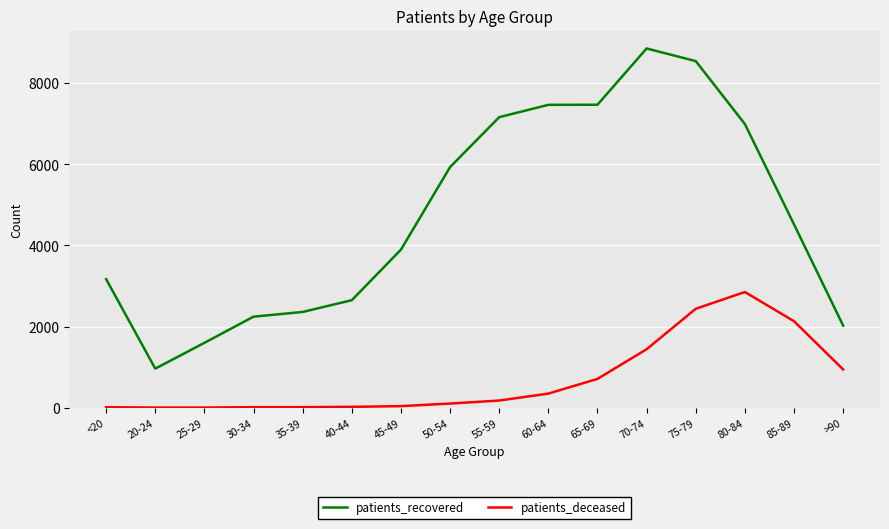

What are all the series names shown in the legend?

patients_recovered, patients_deceased